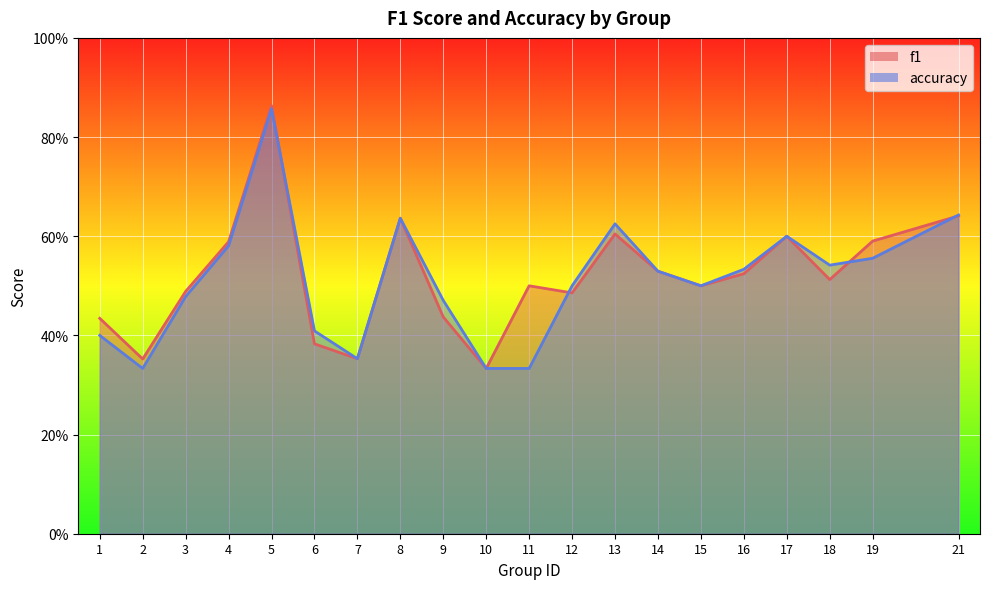

What is the highest value of the accuracy series?

0.9